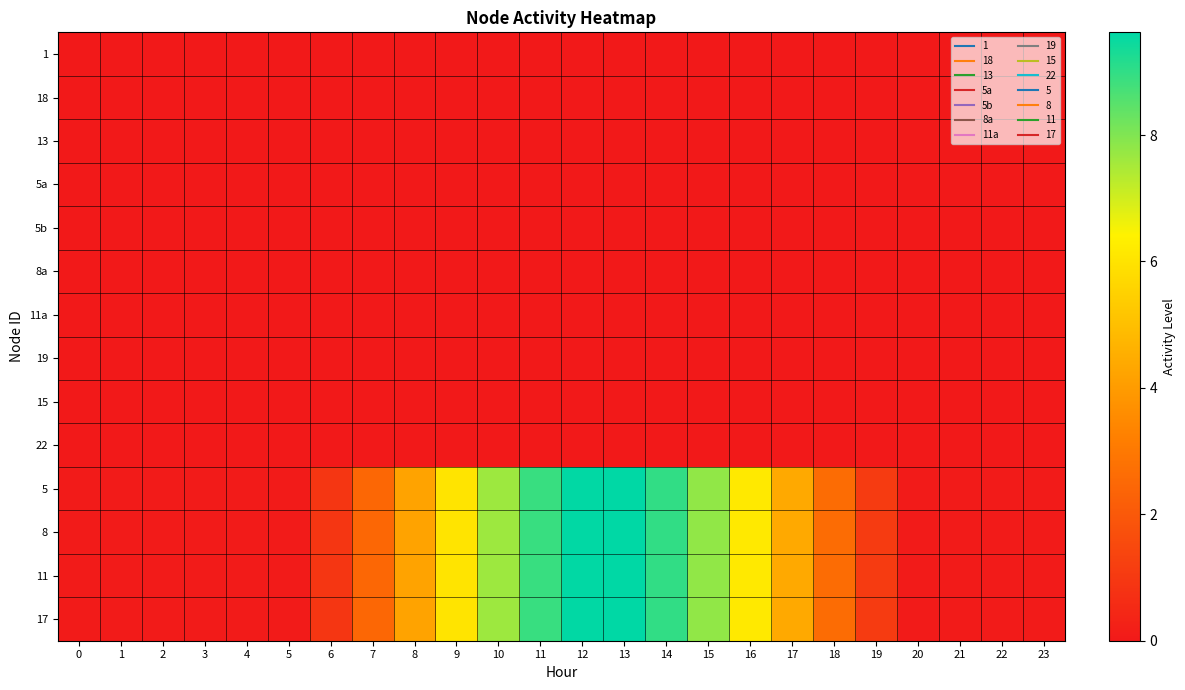

Which series has the largest range (max minus min)?

5